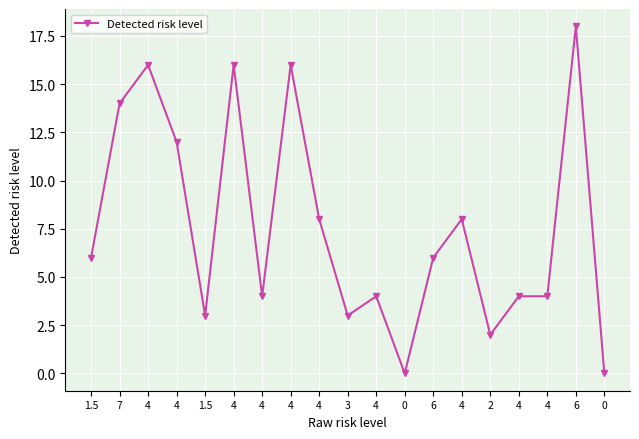

Is this an area chart (filled region under the line)?

No